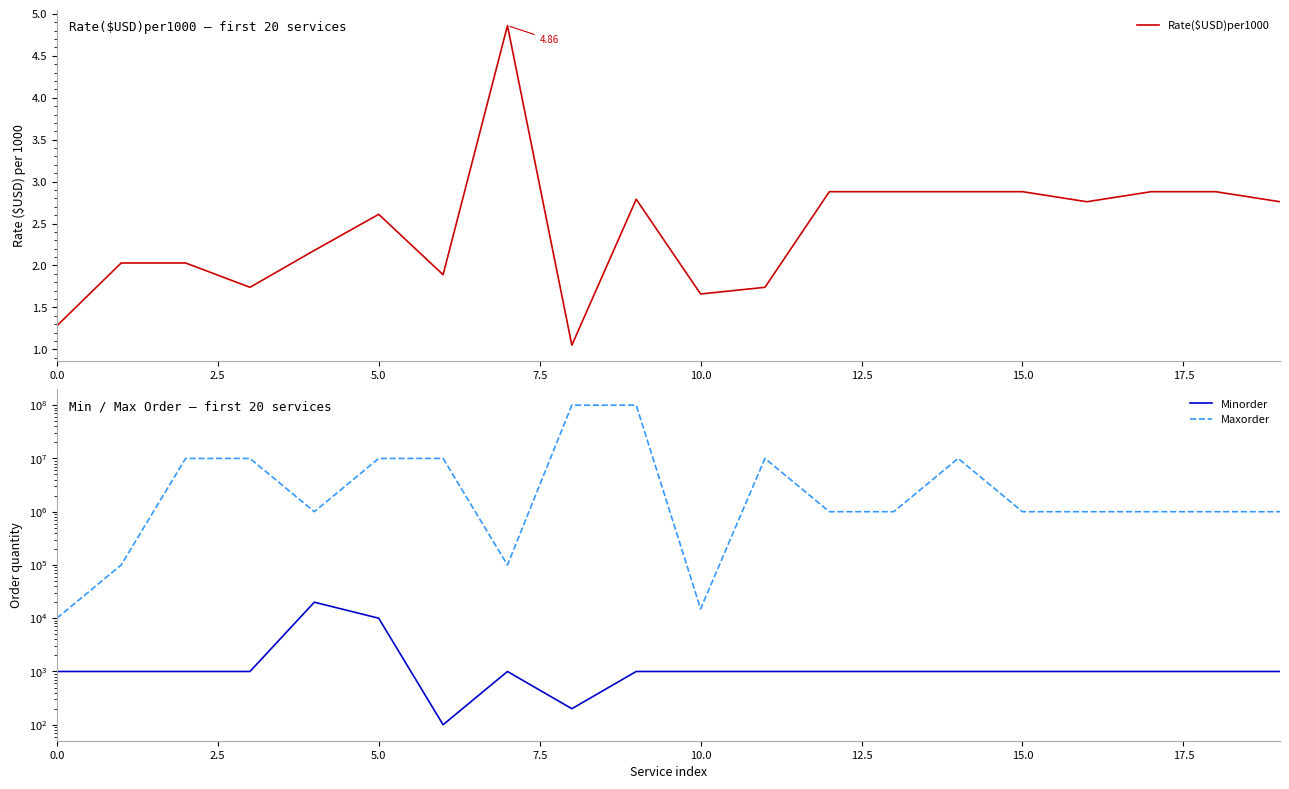

How many series are shown in this chart?

3